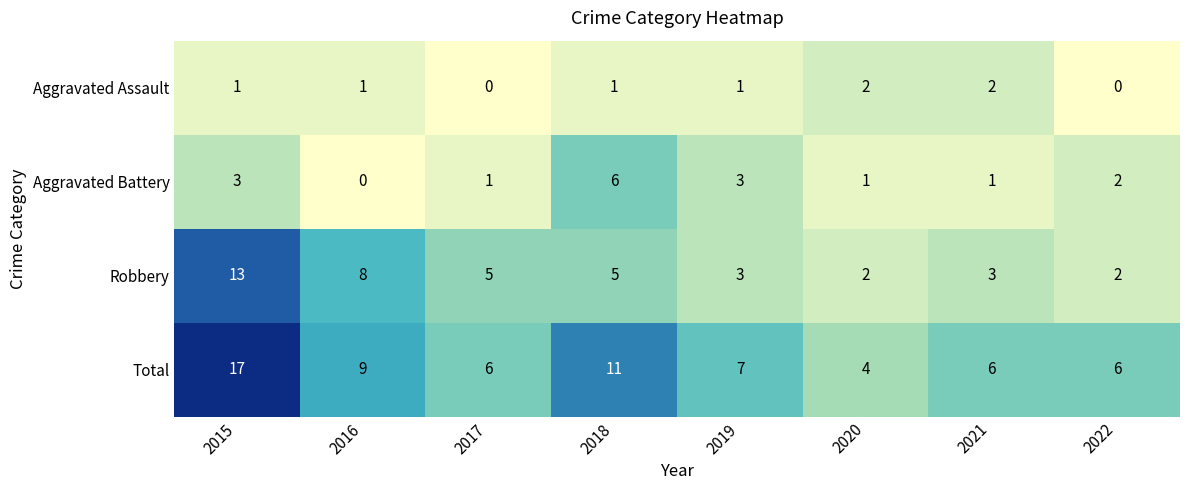

Which series changed the most between 2016 and 2022?

Robbery